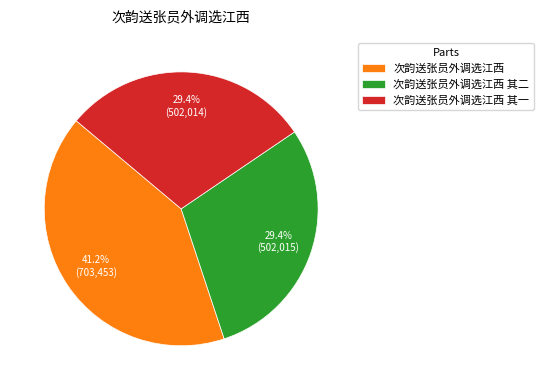

Combined, what portion of the pie is 次韵送张员外调选江西 其一 and 次韵送张员外调选江西 其二?

58.8%